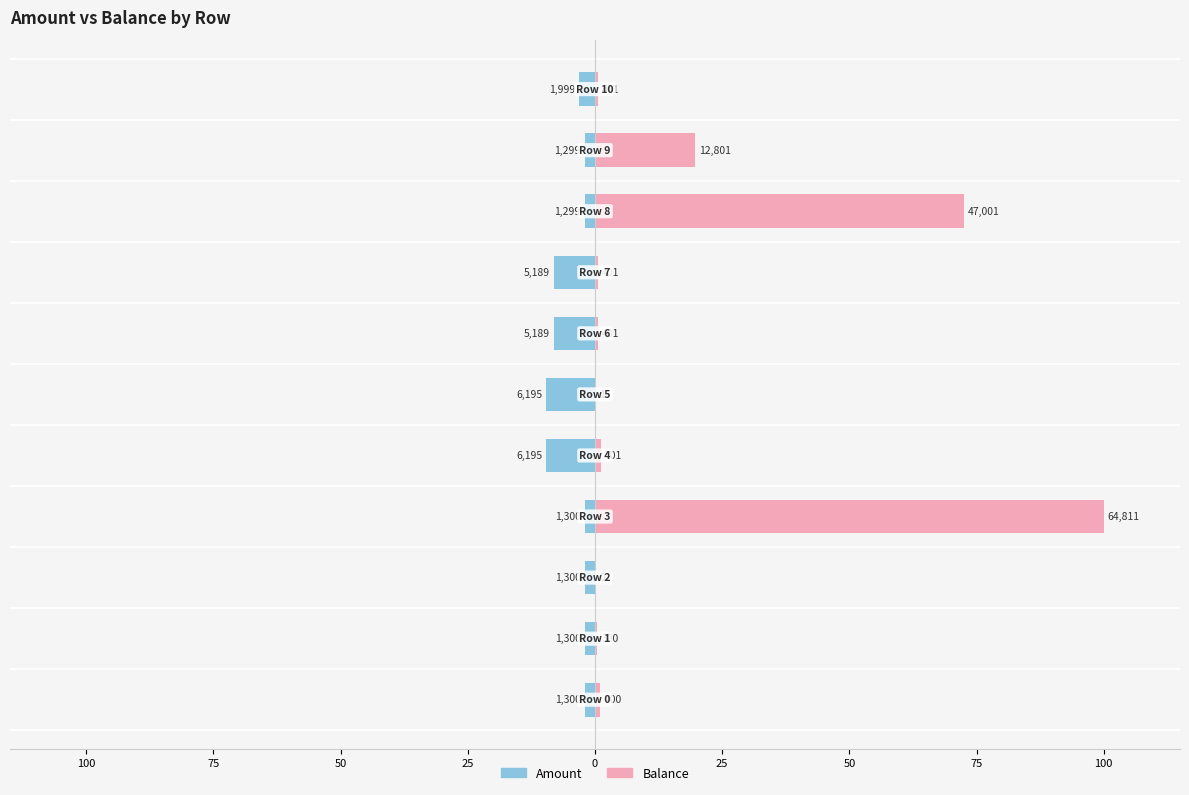

The Balance series shows 0.6 at 100. True or false?

False